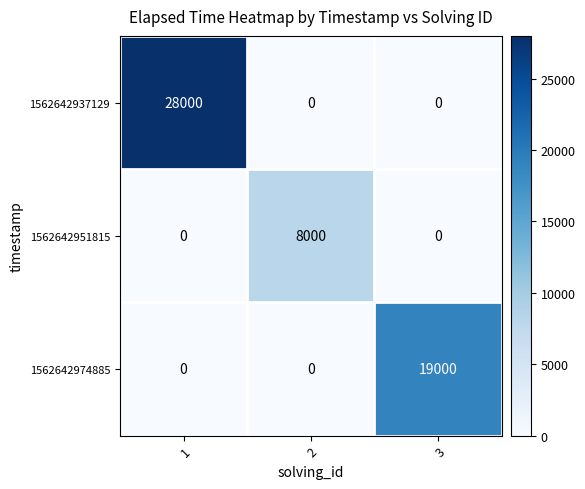

Count the number of data series in this chart.

3